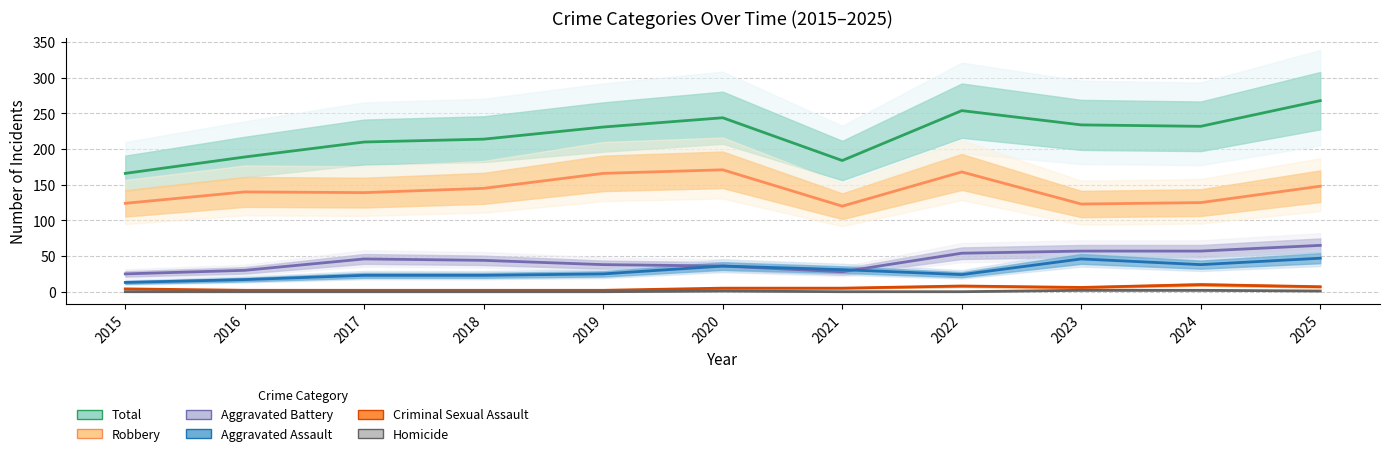

Which label corresponds to the largest value in the chart?

2025